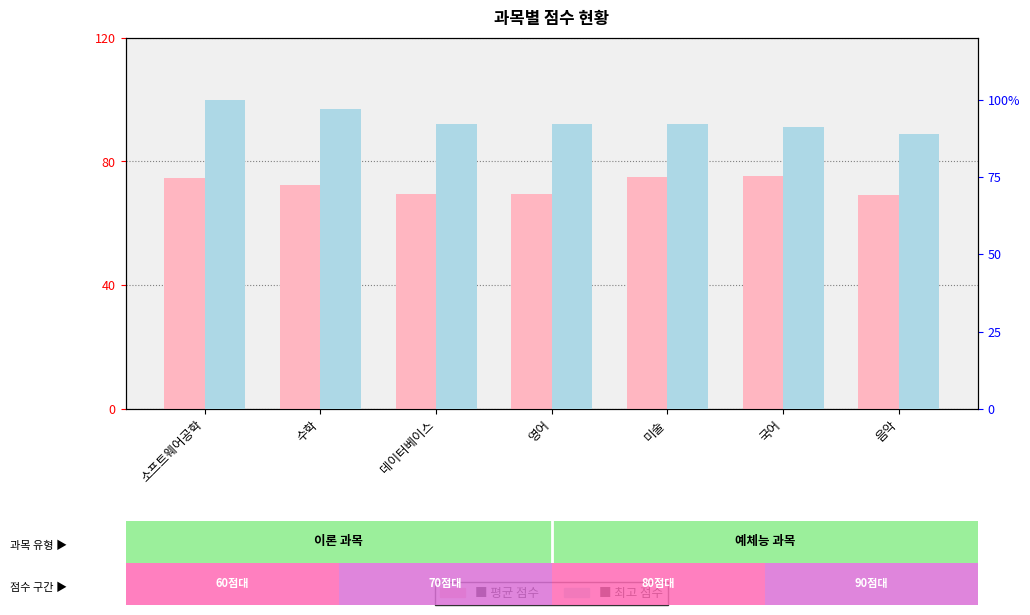

At which label does 평균 점수 first exceed 72?

소프트웨어공학